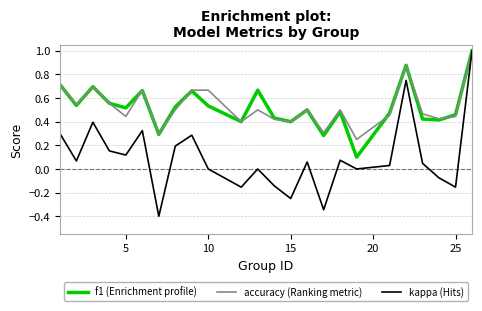

Which series has the largest range (max minus min)?

kappa (Hits)